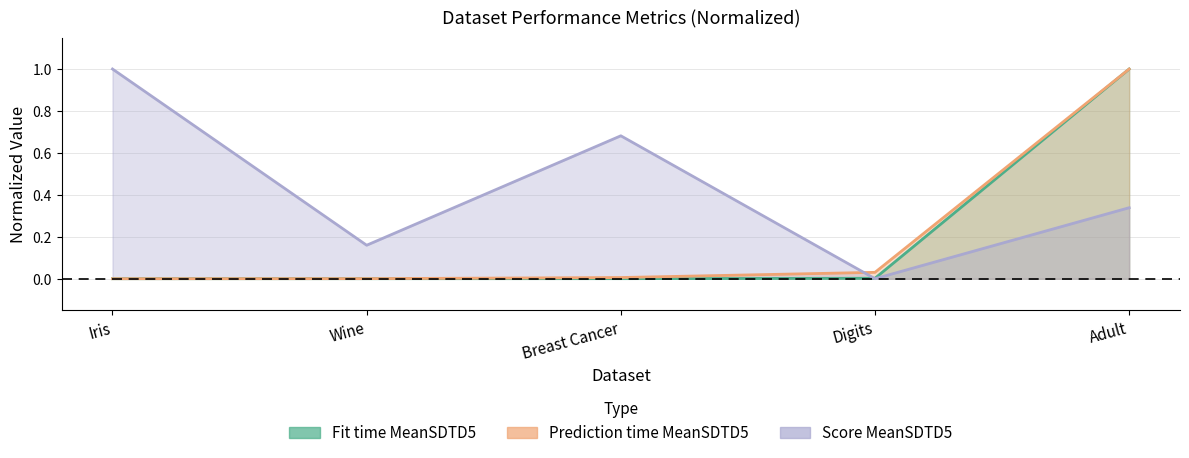

How many lines are shown in the chart?

3